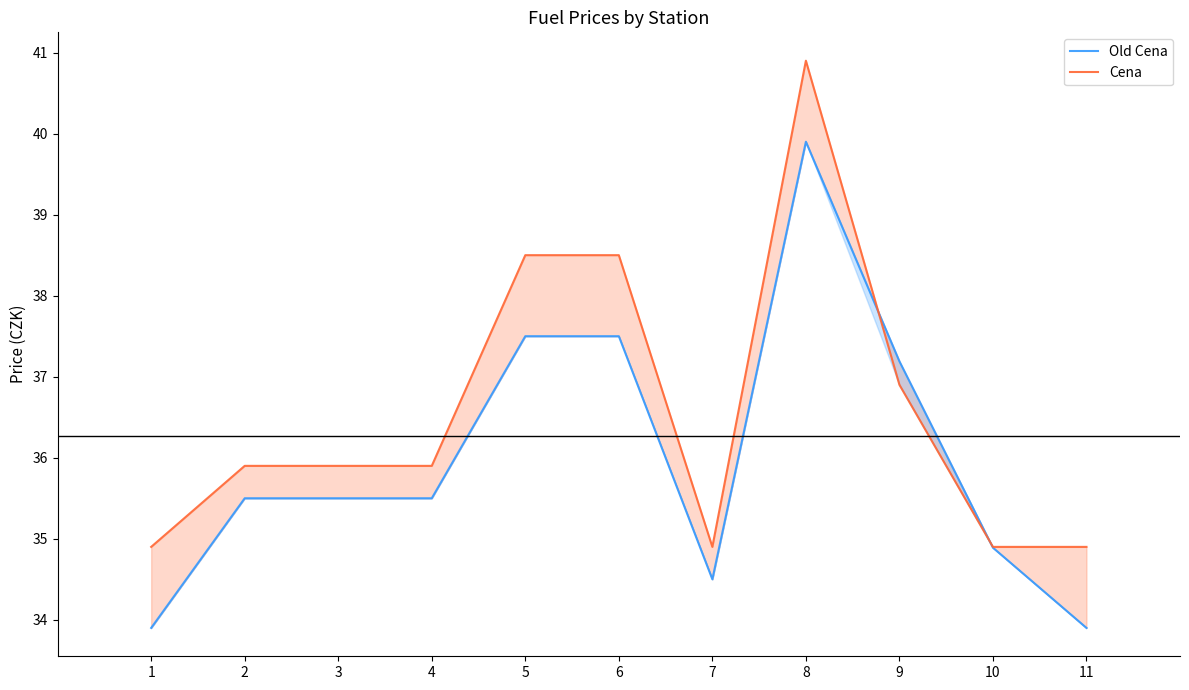

True or false: Old Cena has a value of 33.9 at 11.

True